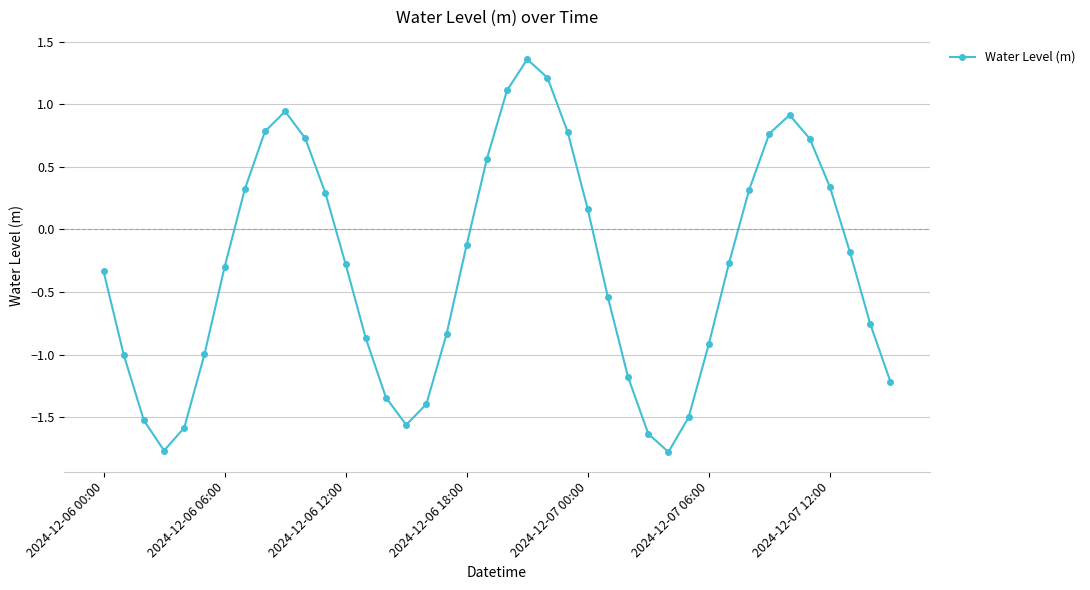

What is the minimum value shown in the chart?

-1.8